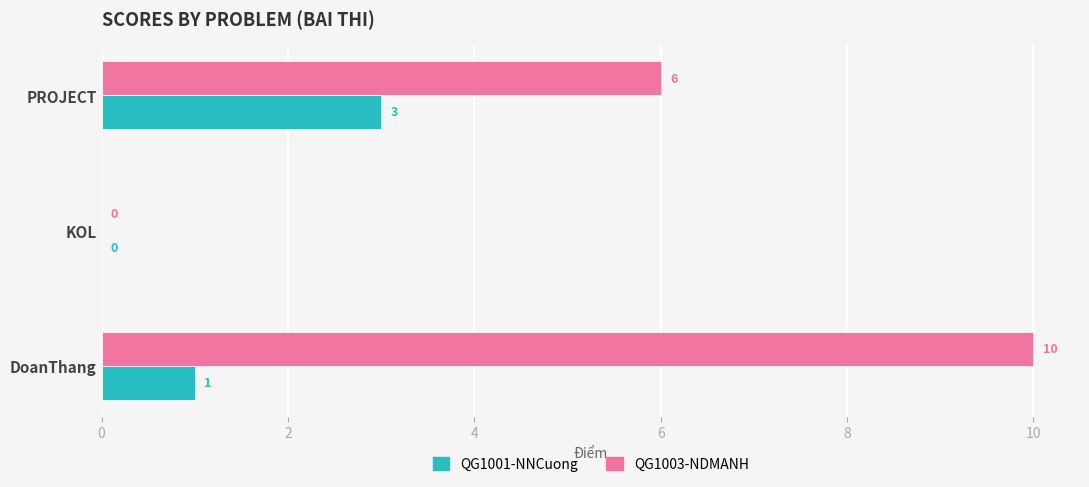

Which series changed the most between KOL and PROJECT?

QG1003-NDMANH